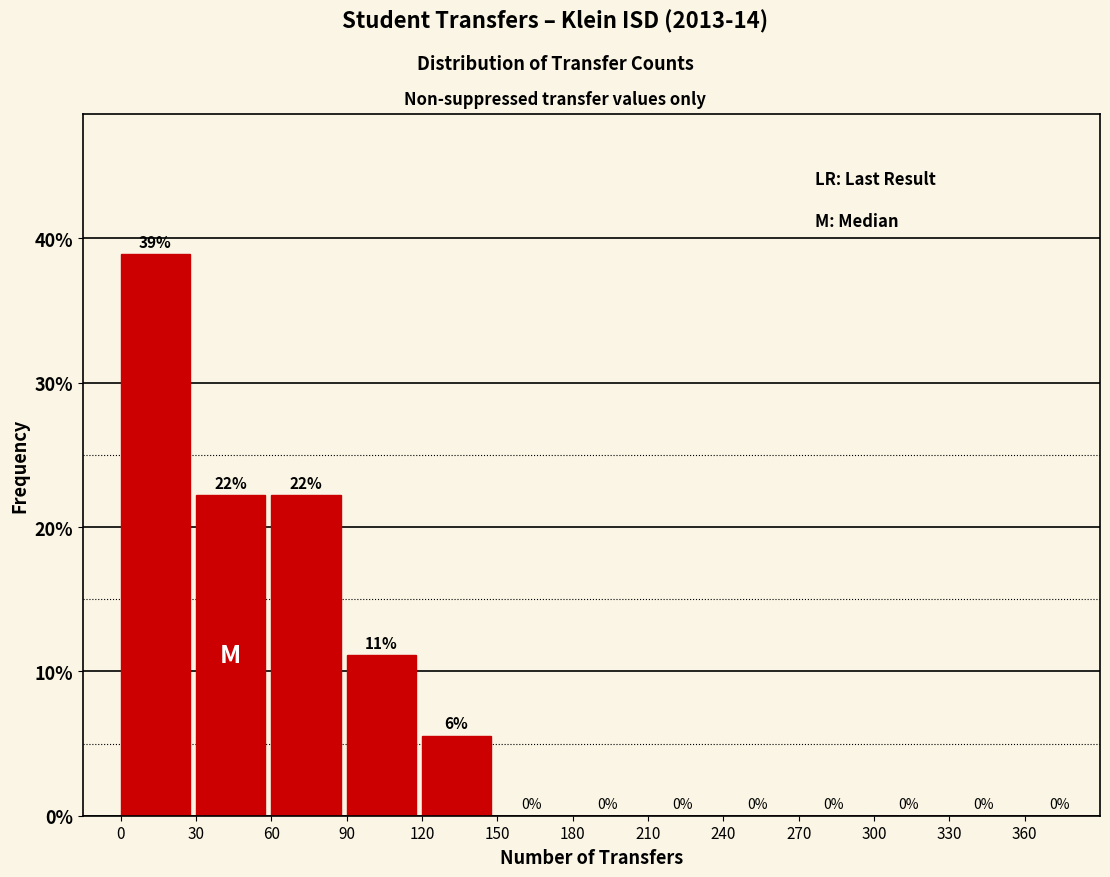

Which range on the x-axis has the tallest bar?

0 to 30